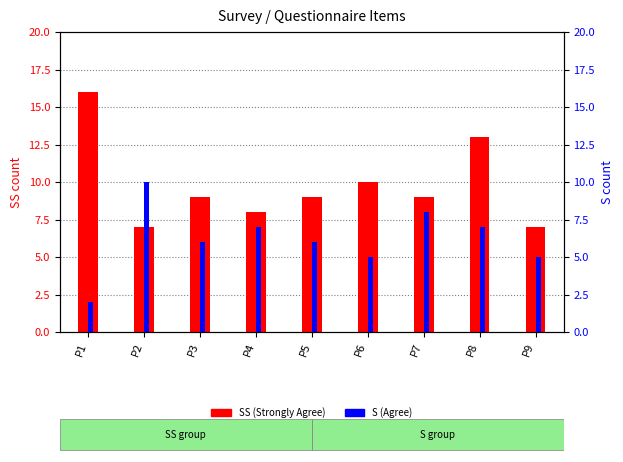

What is the difference between the highest and lowest values at P5?

3